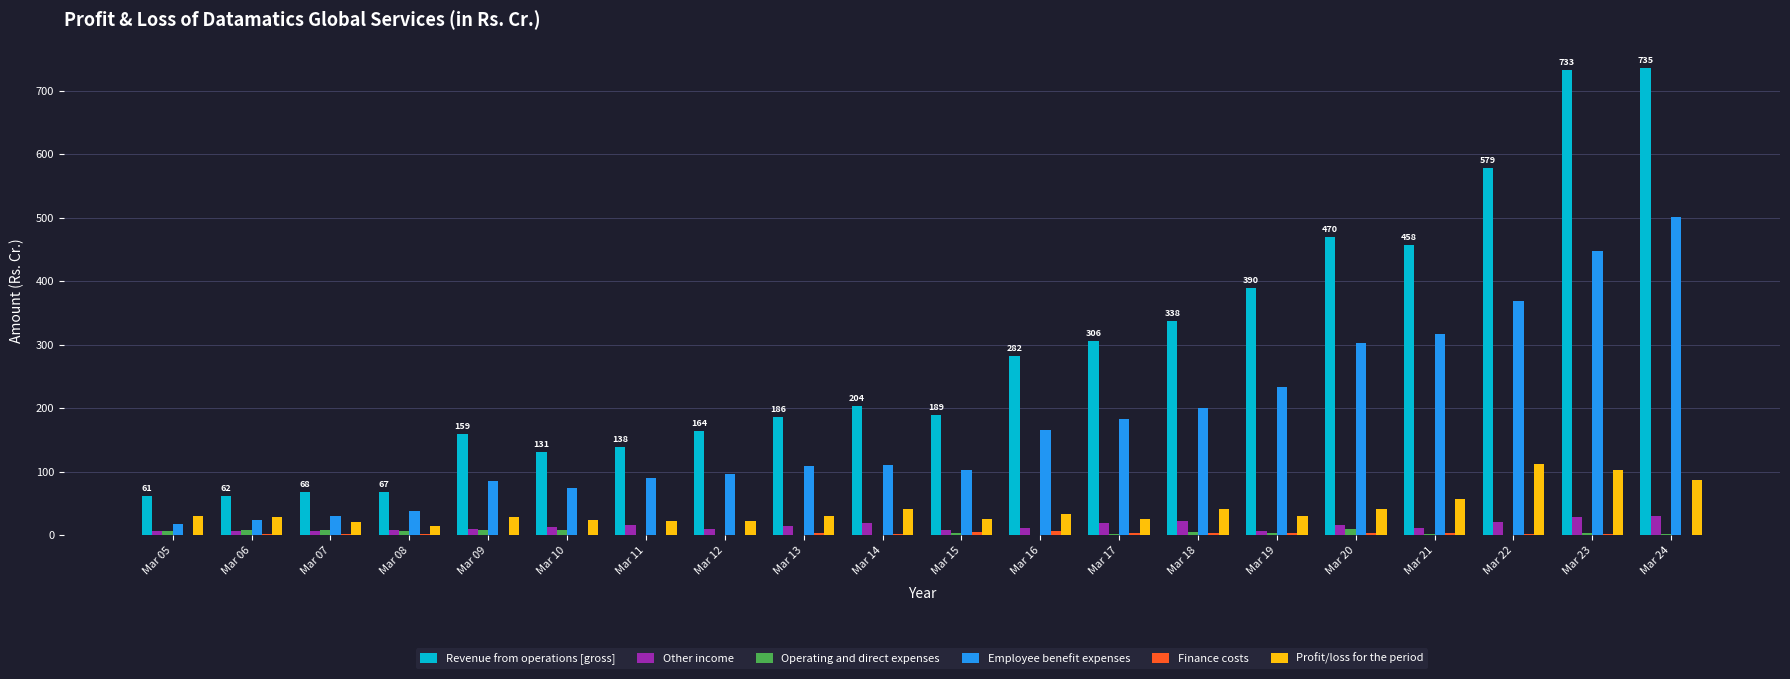

What is the sum of all Other income values?

278.5